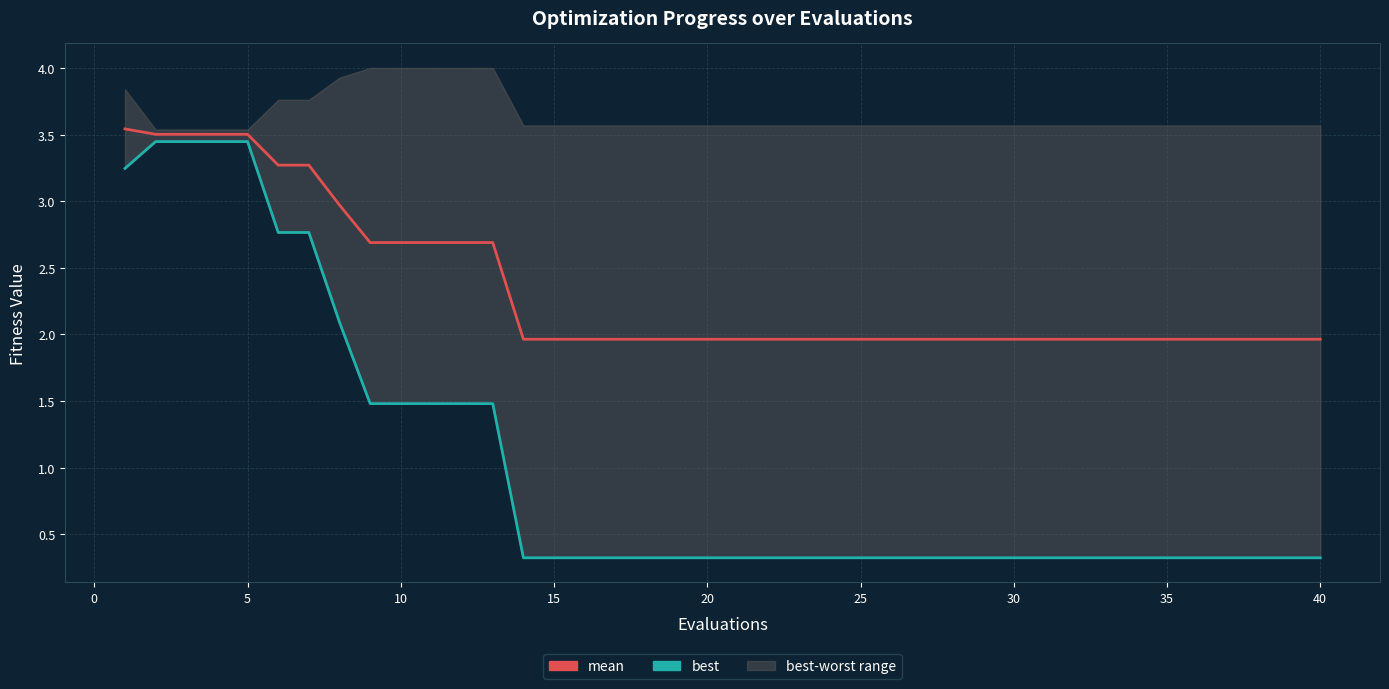

Reading left to right, extract all data points from this chart.

mean: 3.5	3.5	3.5	3.5	3.5	3.3	3.3	3.0	2.7	2.7	2.7	2.7	2.7	2.0	2.0	2.0	2.0	2.0	2.0	2.0	2.0	2.0	2.0	2.0	2.0	2.0	2.0	2.0	2.0	2.0	2.0	2.0	2.0	2.0	2.0	2.0	2.0	2.0	2.0	2.0
best: 3.2	3.4	3.4	3.4	3.4	2.8	2.8	2.1	1.5	1.5	1.5	1.5	1.5	0.3	0.3	0.3	0.3	0.3	0.3	0.3	0.3	0.3	0.3	0.3	0.3	0.3	0.3	0.3	0.3	0.3	0.3	0.3	0.3	0.3	0.3	0.3	0.3	0.3	0.3	0.3